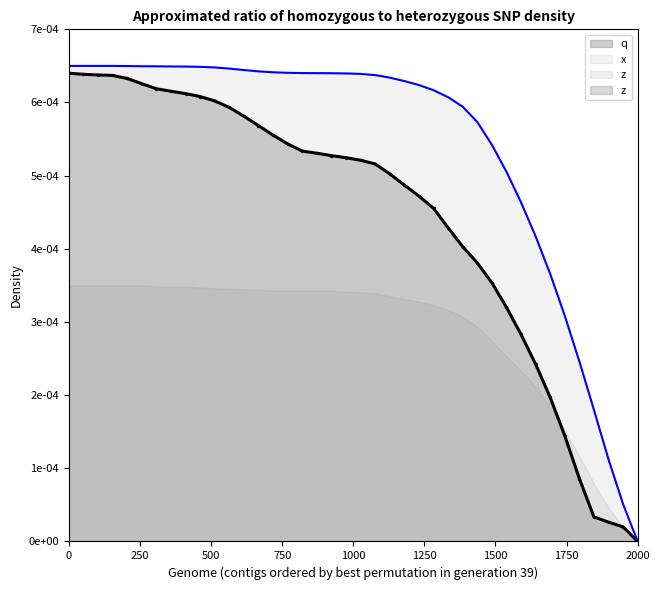

Which series has the widest spread of Y values?

x